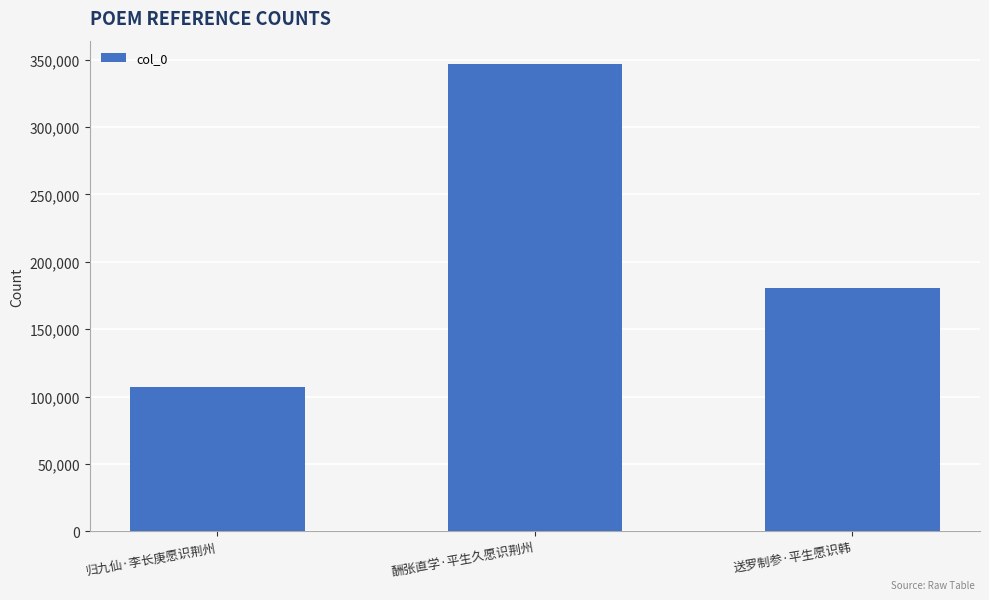

What position from the right is 酬张直学·平生久愿识荆州?

2